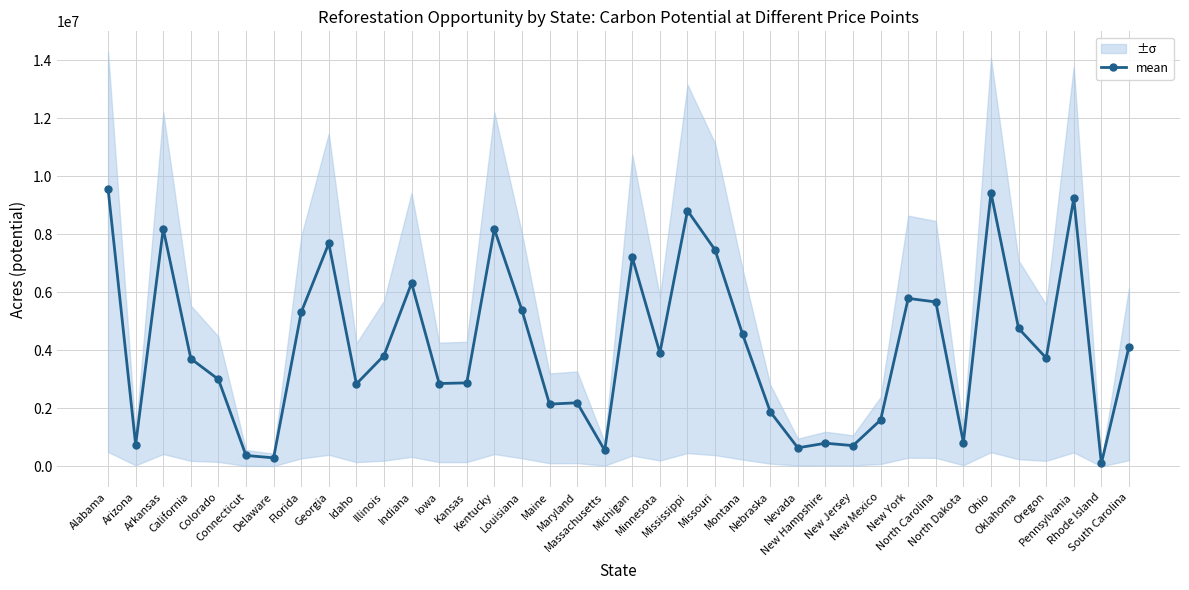

Count the number of categories in the chart.

38